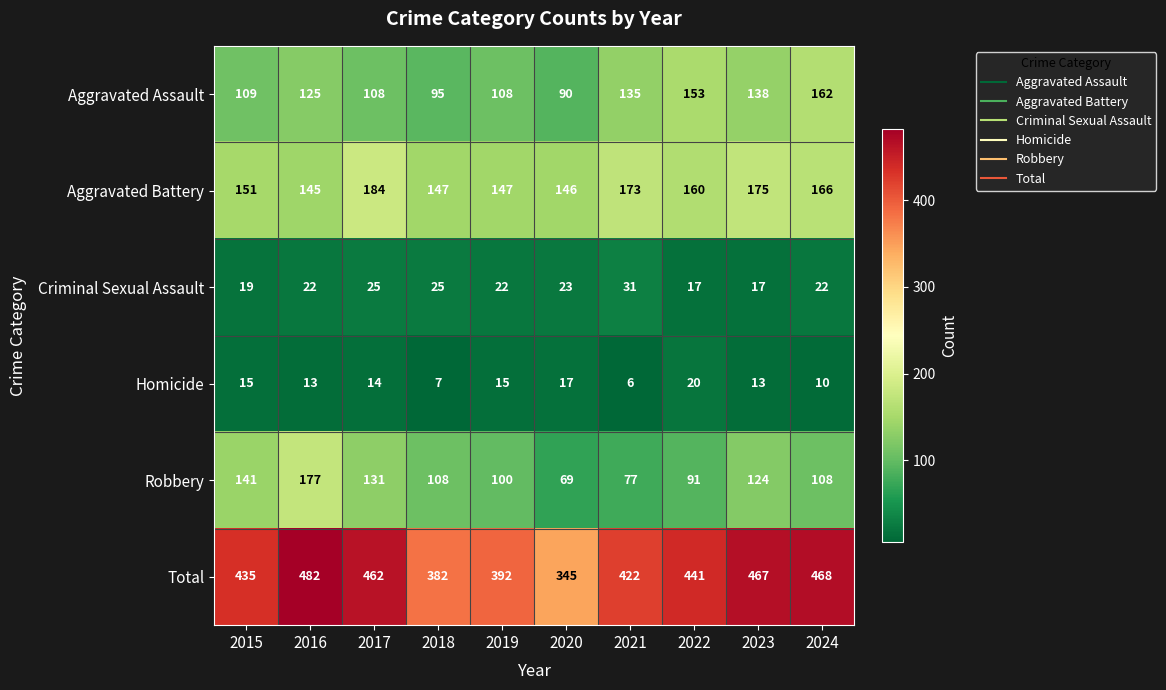

What is the maximum value shown in the chart?

482